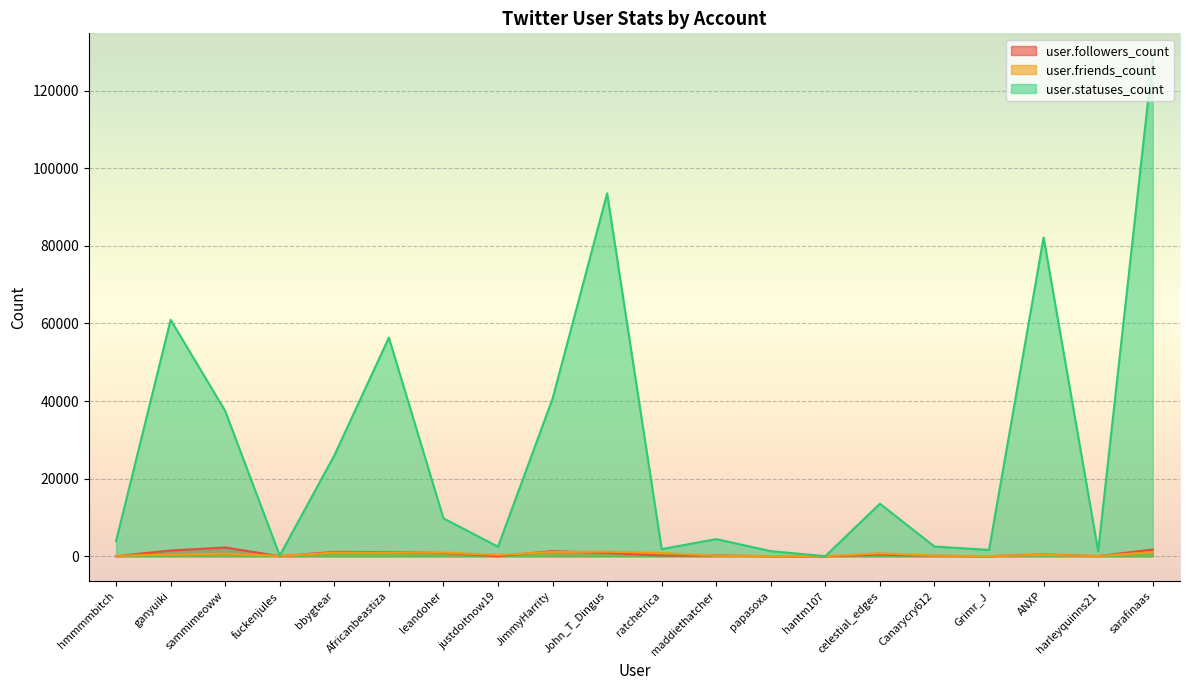

In user.statuses_count, how many points are lower than both neighbors (excluding endpoints)?

6